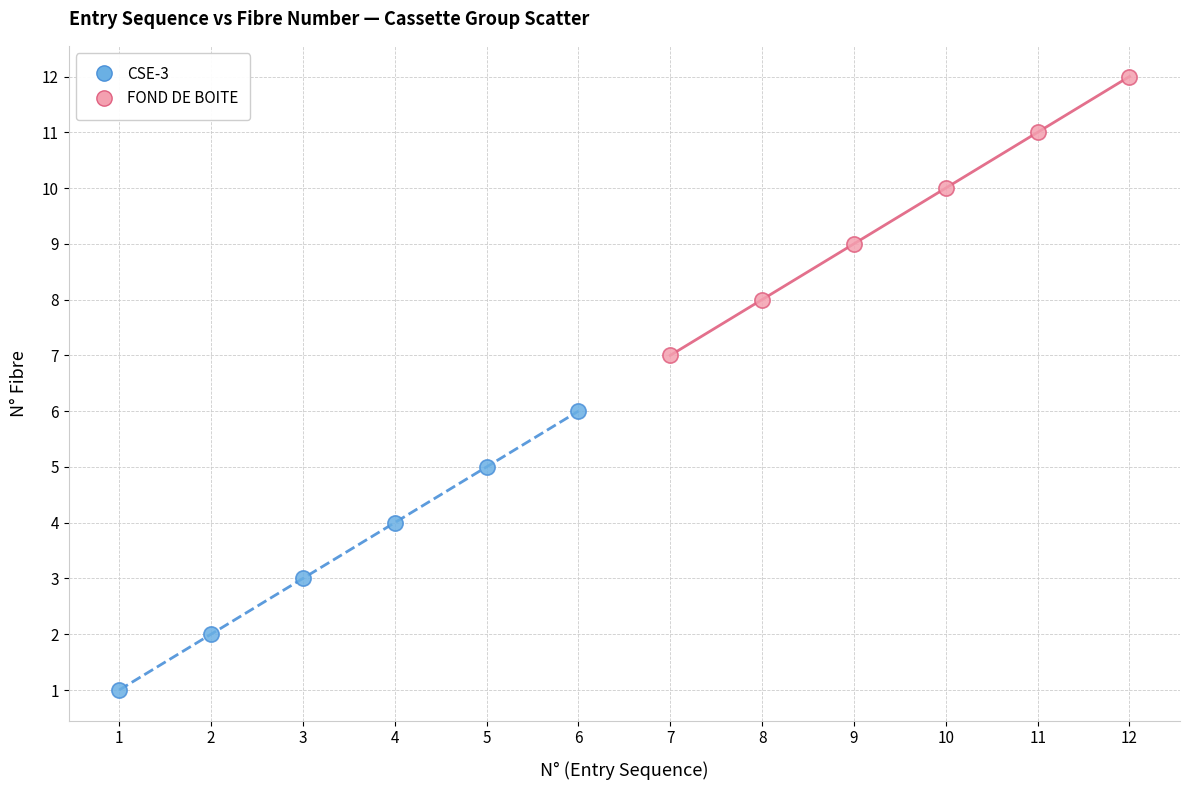

Which series reaches the maximum Y coordinate?

FOND DE BOITE